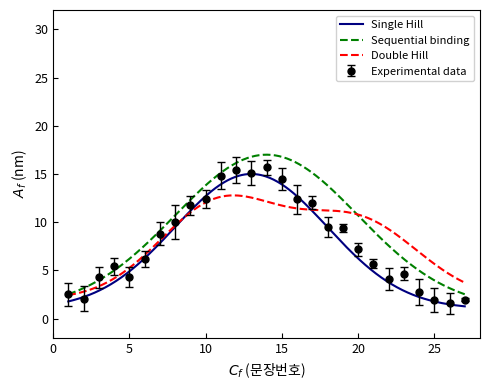

Does the chart have visible grid lines?

No